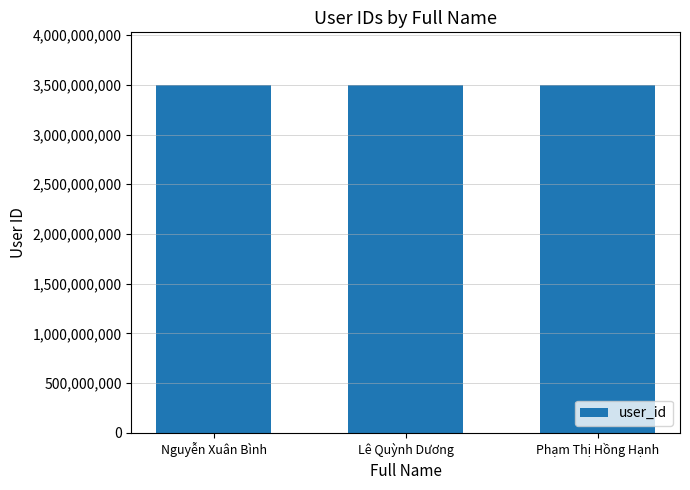

What is the value of the 1st bar from the left?

3501030456